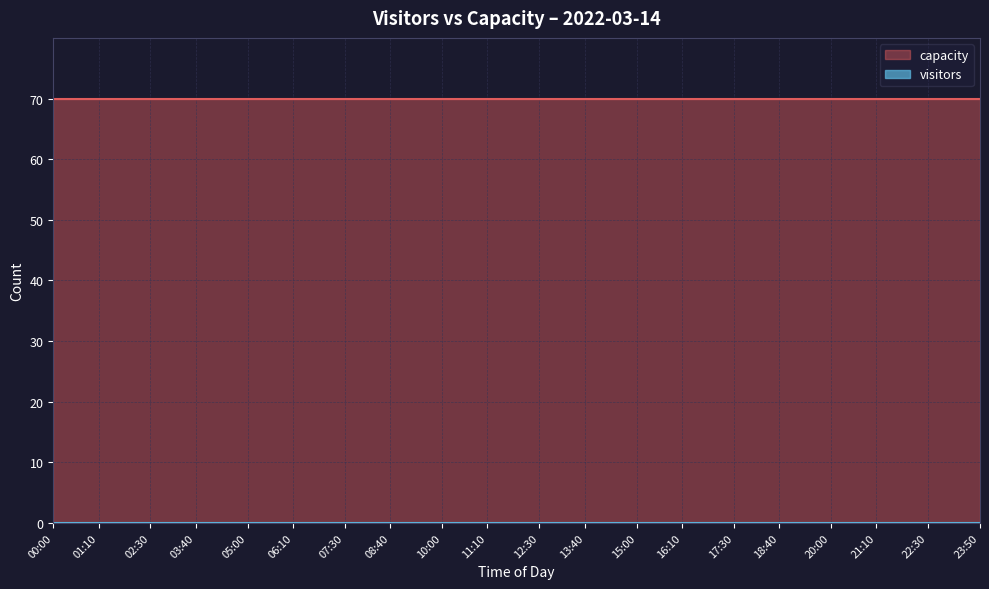

What is the label of the 1st point from the left?

00:00